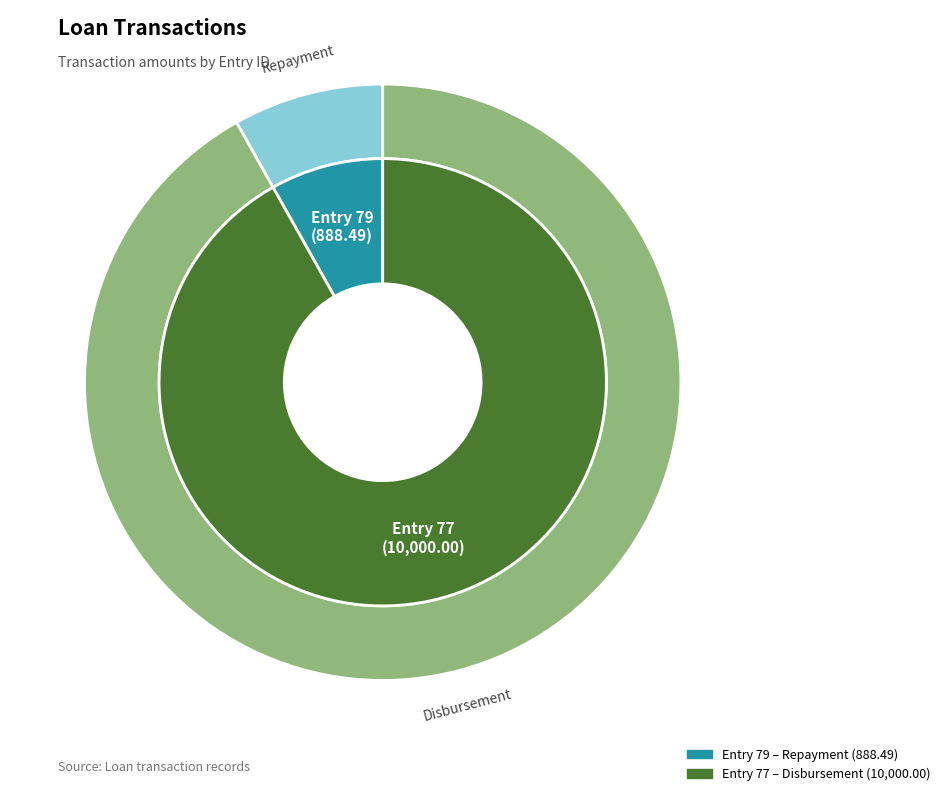

To the nearest percent, what portion does 77 represent?

92%